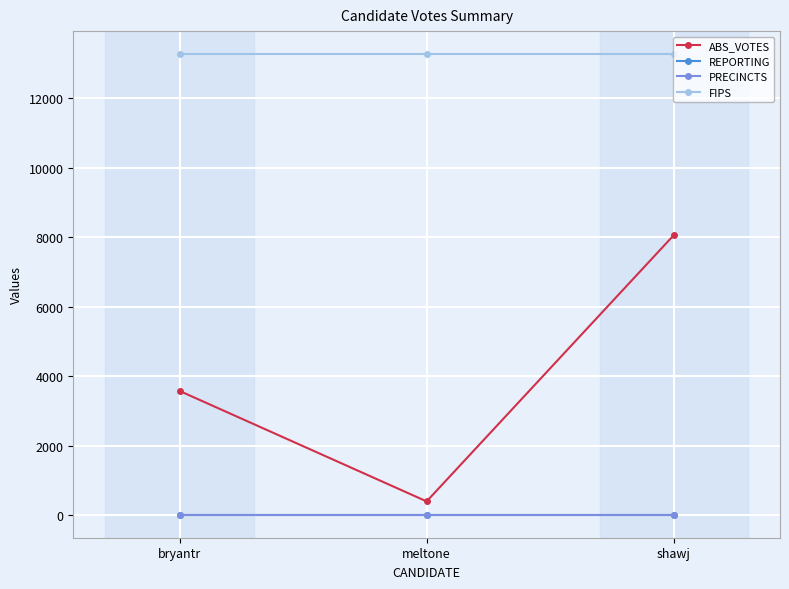

What is the maximum value shown in the chart?

13277